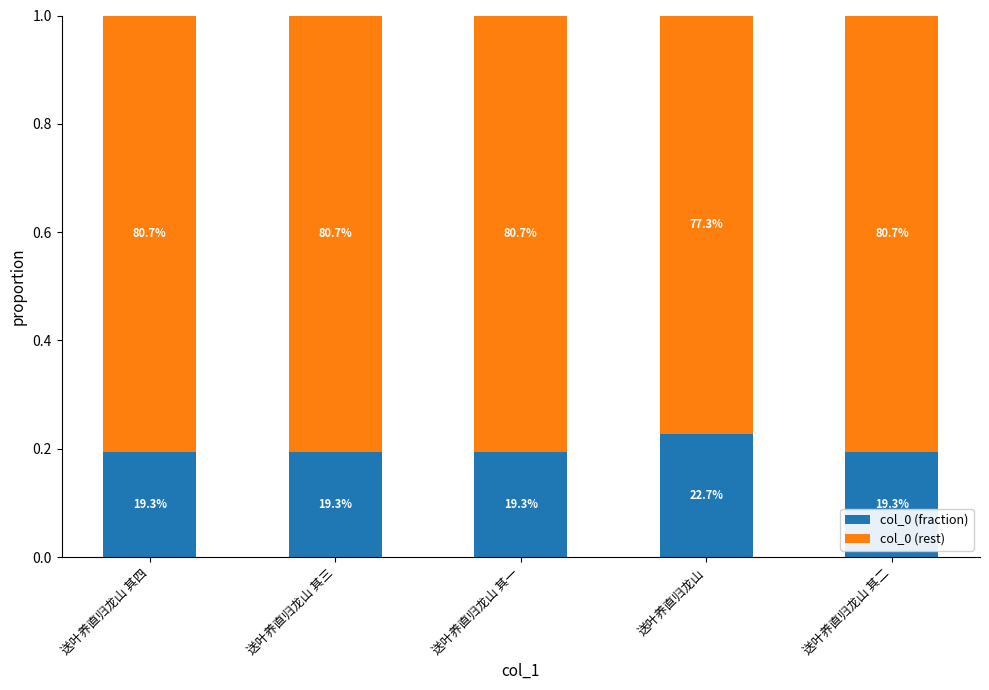

At how many categories does at least one series exceed 0?

5